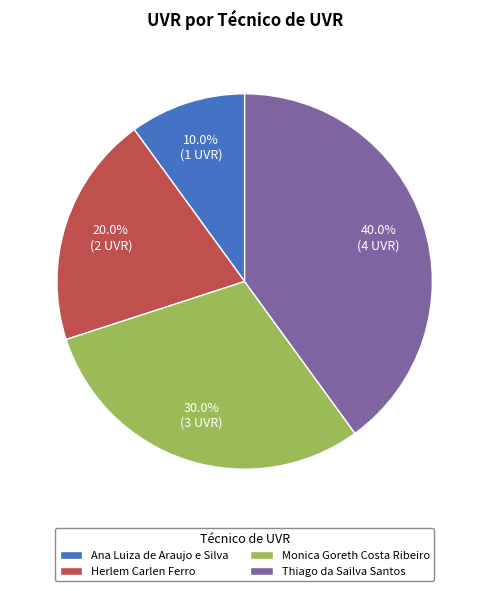

Which category has the smallest portion of the pie?

Ana Luiza de Araujo e Silva